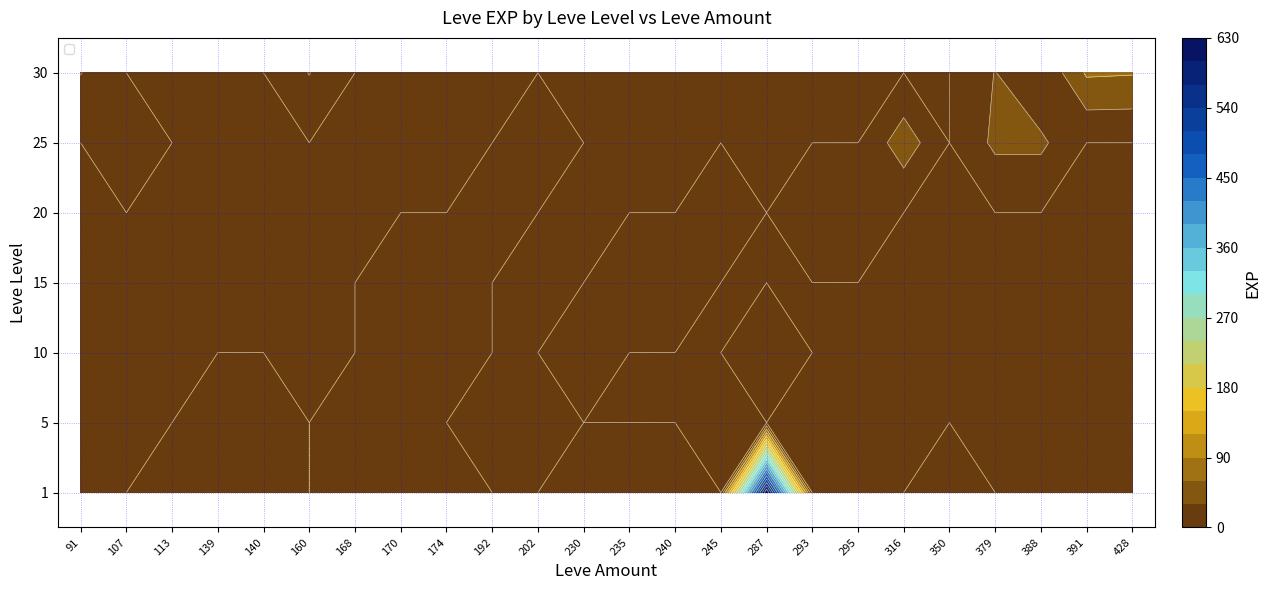

At which label does 1 reach its minimum?

91